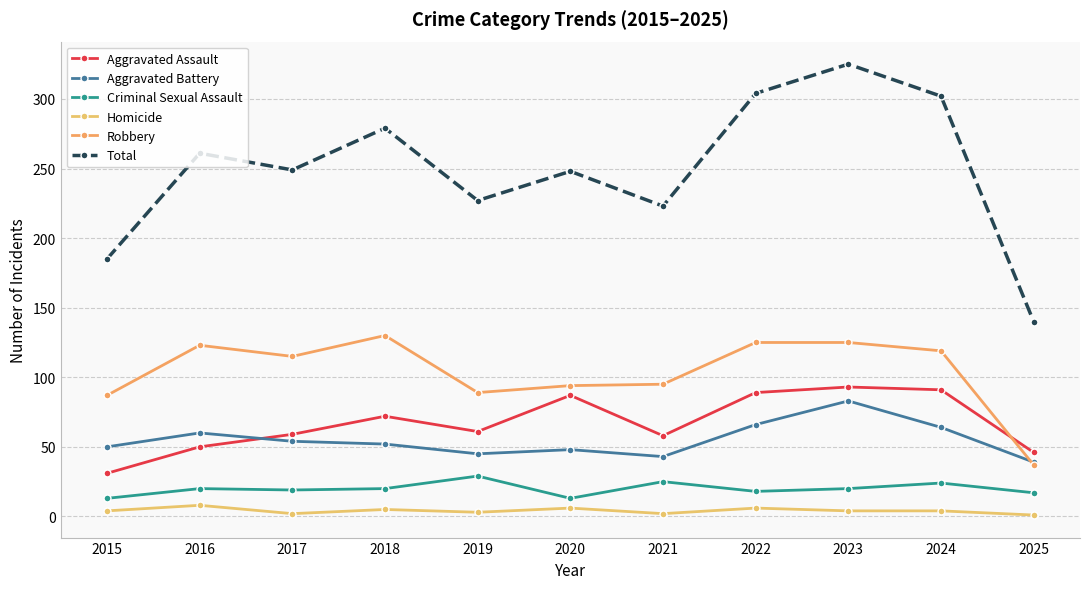

True or false: Aggravated Assault has more than 2 points higher than both neighbors.

True